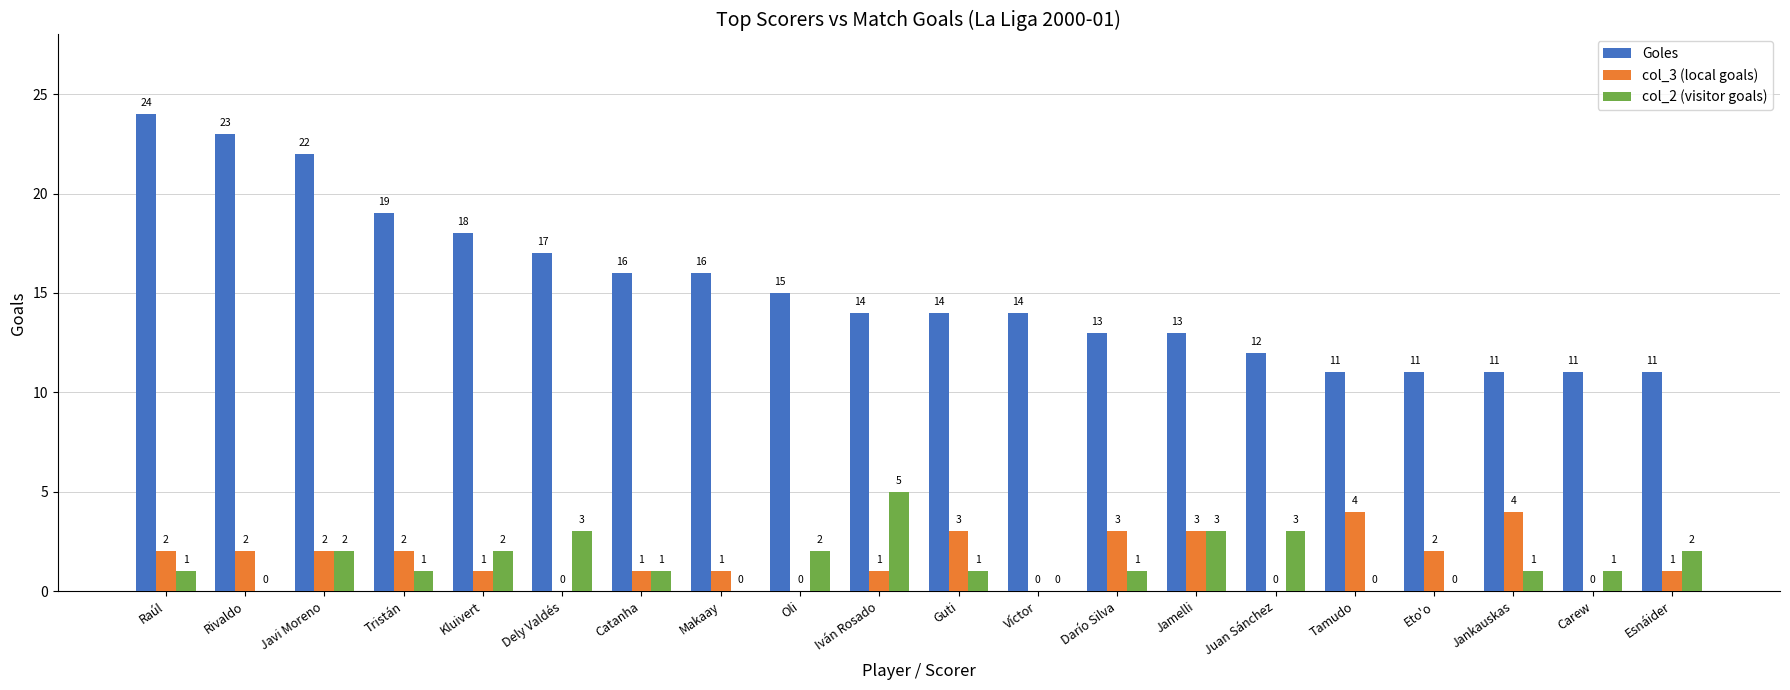

Which series has the widest spread of values?

Goles